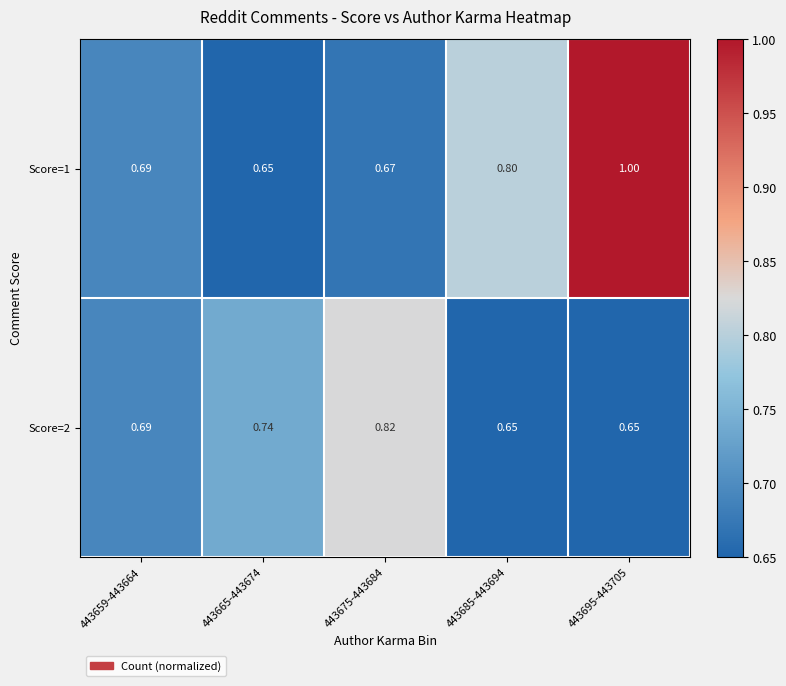

Is the value of Score=1 at 443659-443664 greater than the value of Score=2 at 443665-443674?

No